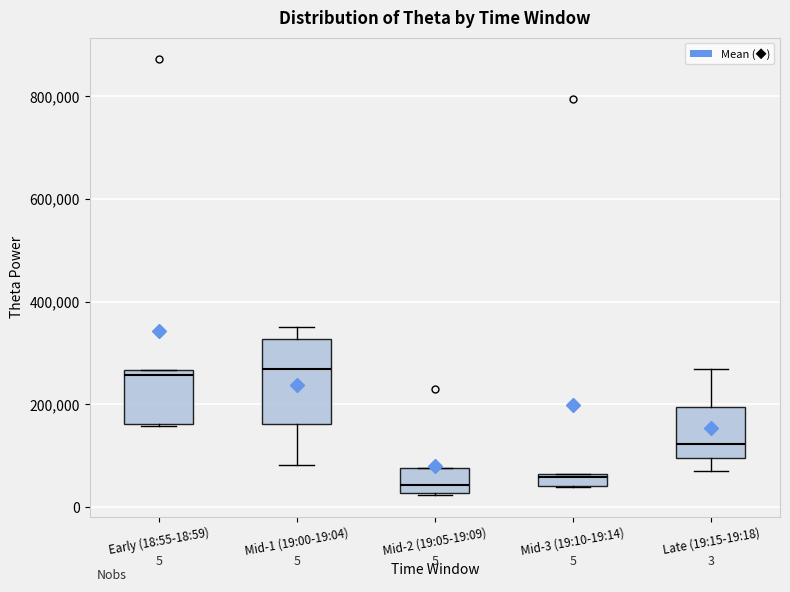

Which box is the tallest, from its lower edge to its upper edge?

Mid-1 (19:00-19:04)